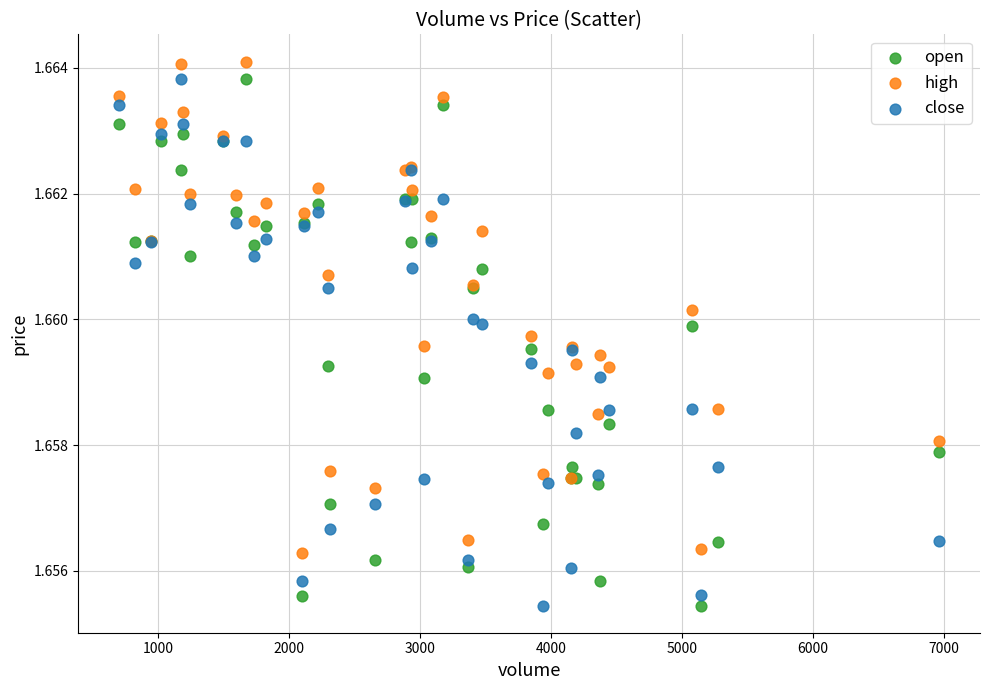

Which series reaches the maximum Y coordinate?

high